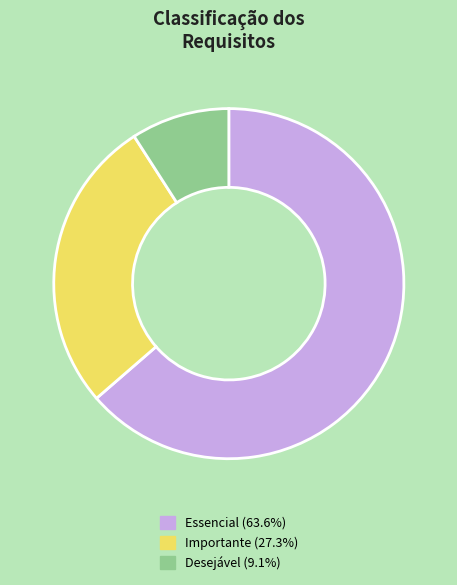

Do Importante and Essencial together represent more than half of the pie?

Yes